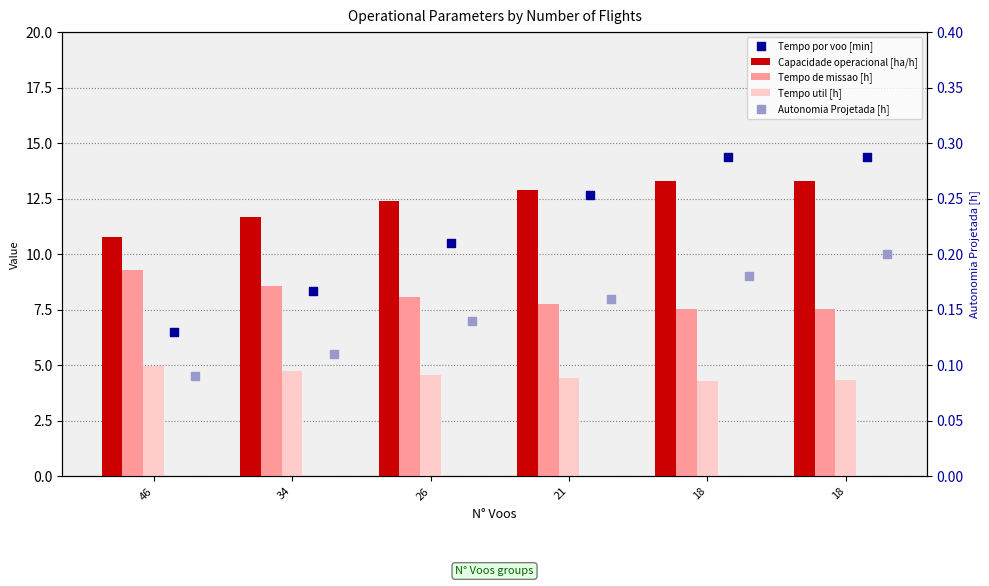

Which series has the largest Y range (max minus min)?

Tempo por voo [min]